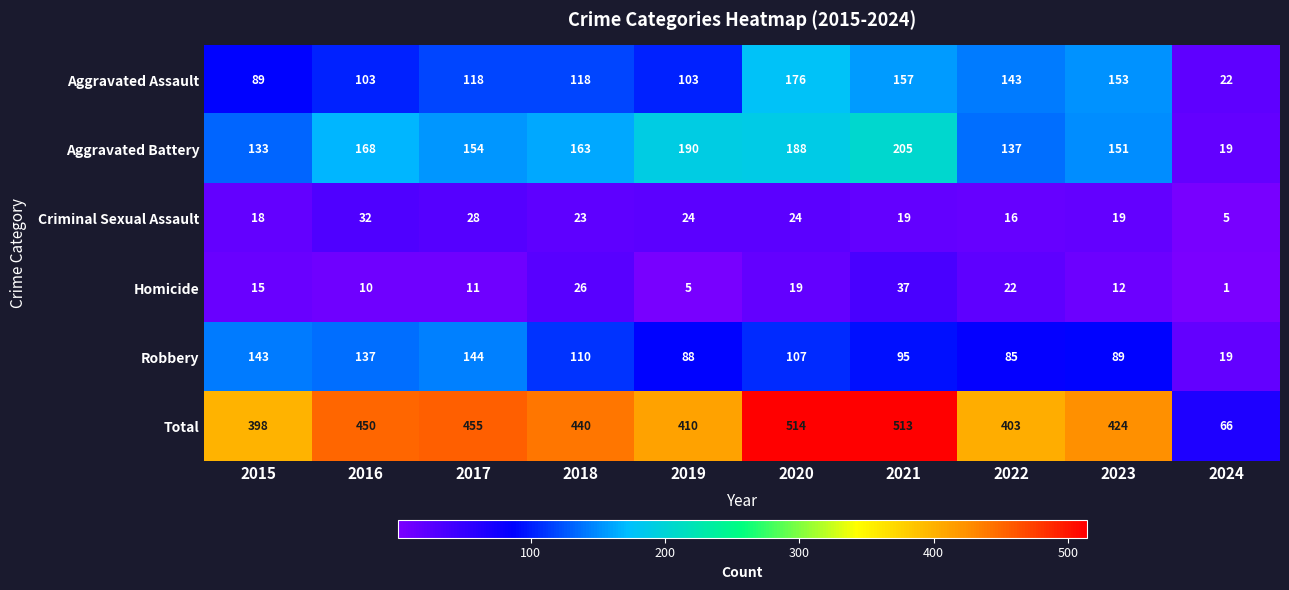

The value of Robbery at 2024 is 6. True or false?

False